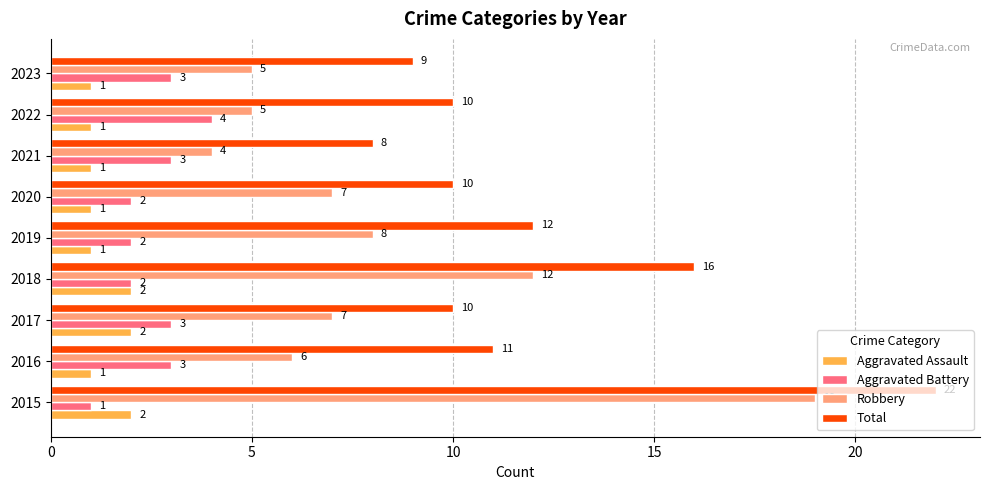

The value of Robbery at 2018 is 17. True or false?

False